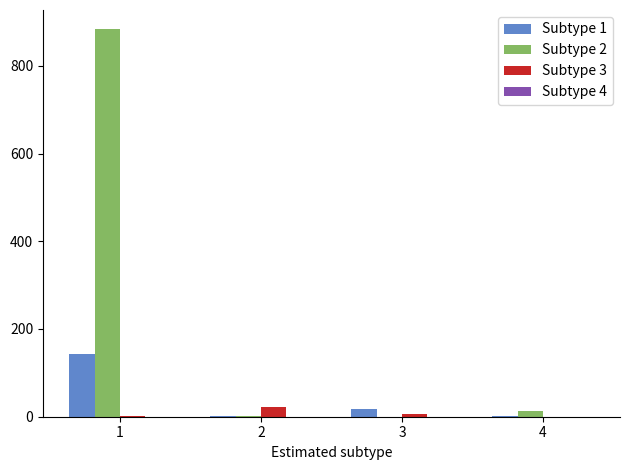

Which series has the widest spread of values?

Subtype 2